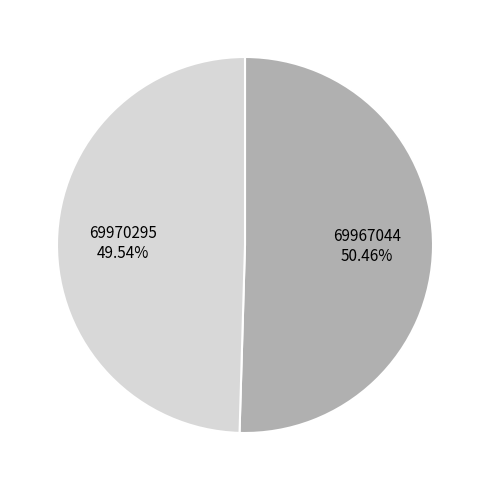

The 69970295 slice represents 50% of the pie. True or false?

True